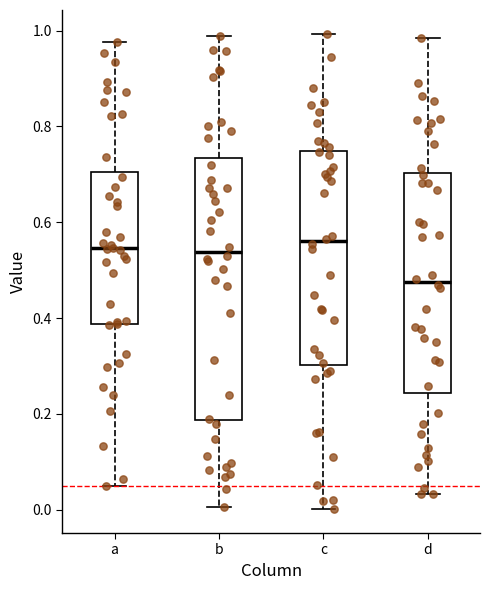

Which box's median line is the lowest?

d